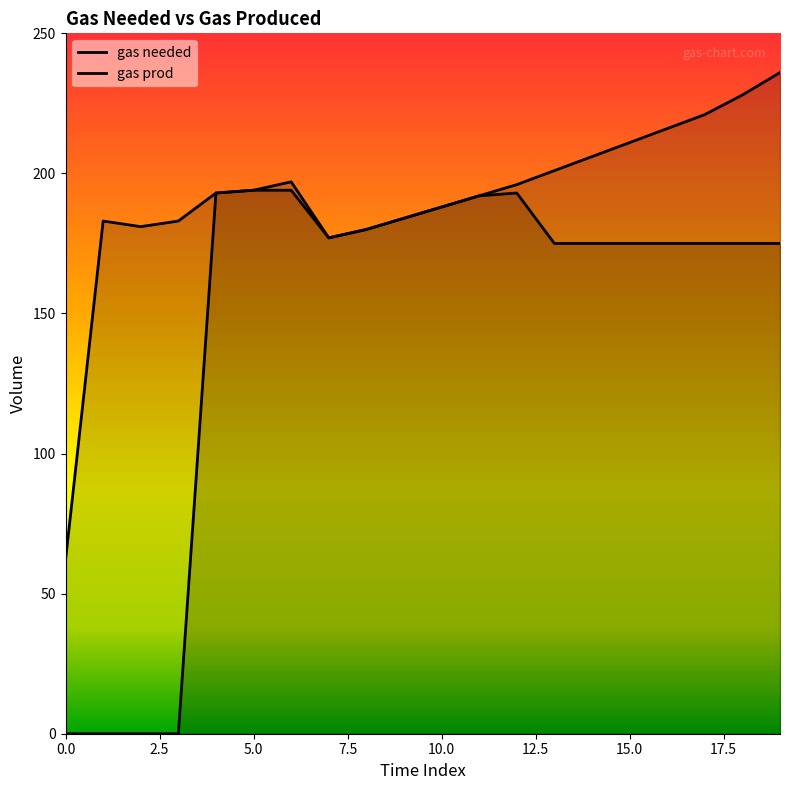

Rank the series at 6 from highest to lowest value.

gas needed, gas prod